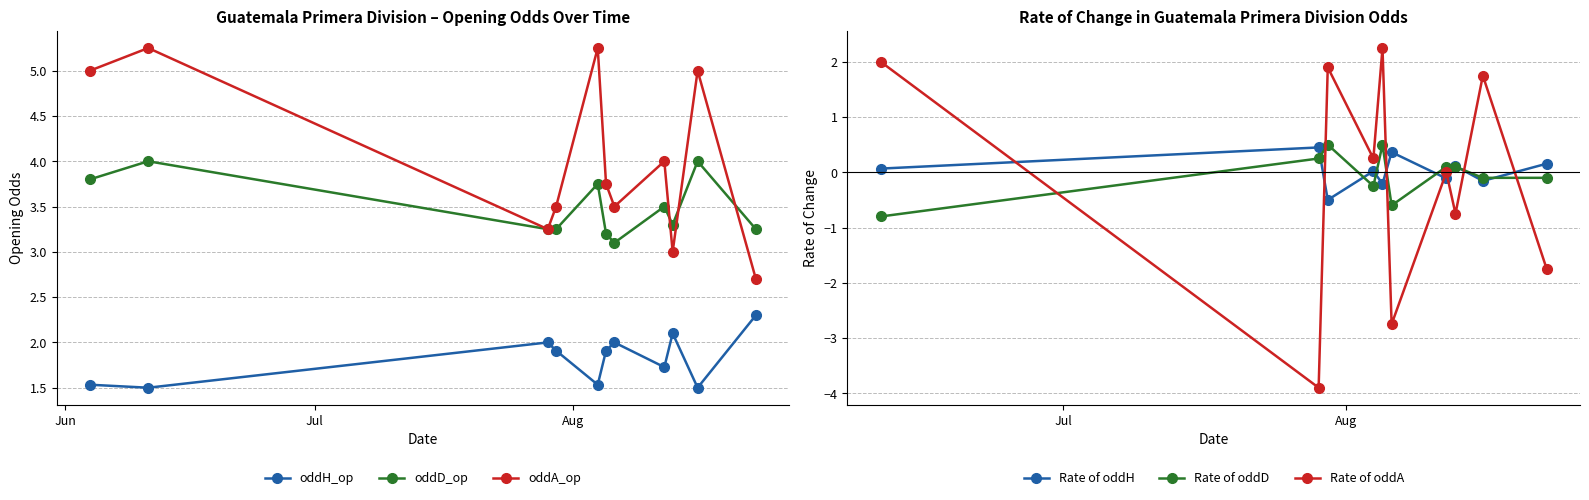

At how many categories does at least one series exceed 3?

11